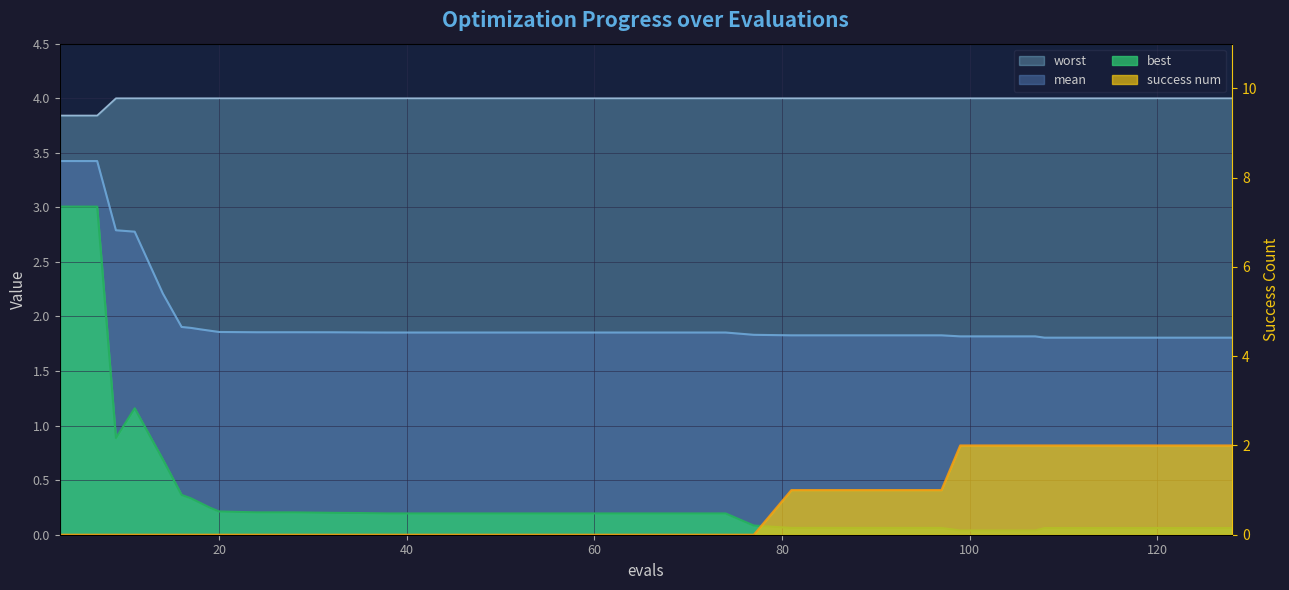

What are all the series names shown in the legend?

mean, best, worst, success num